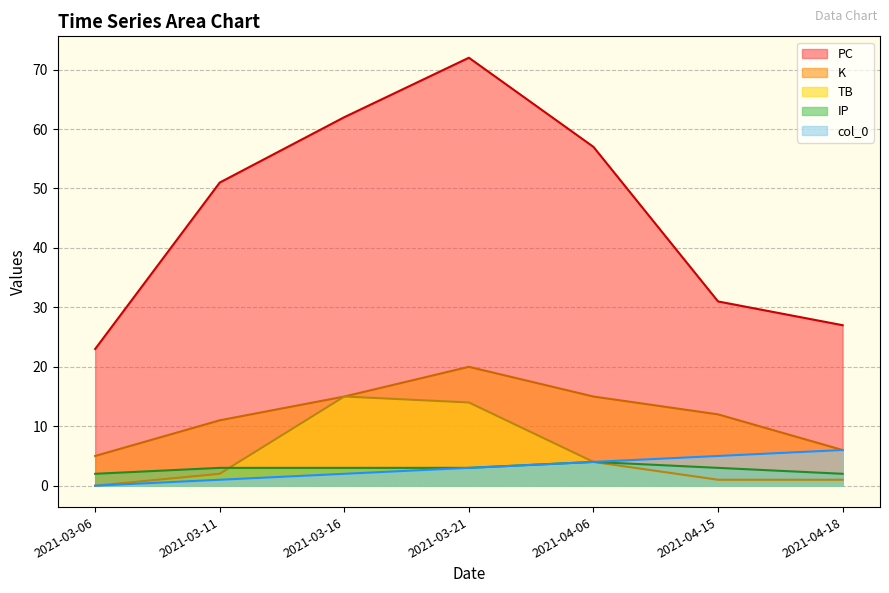

How many data points in IP are above 3?

1